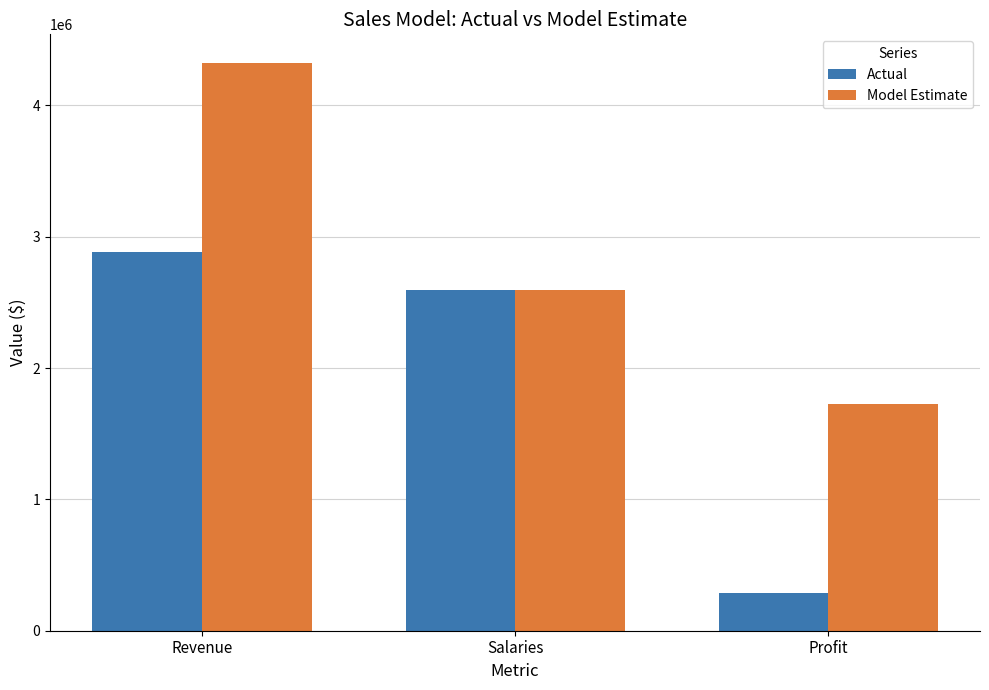

Which series has the largest total across all categories?

Model Estimate